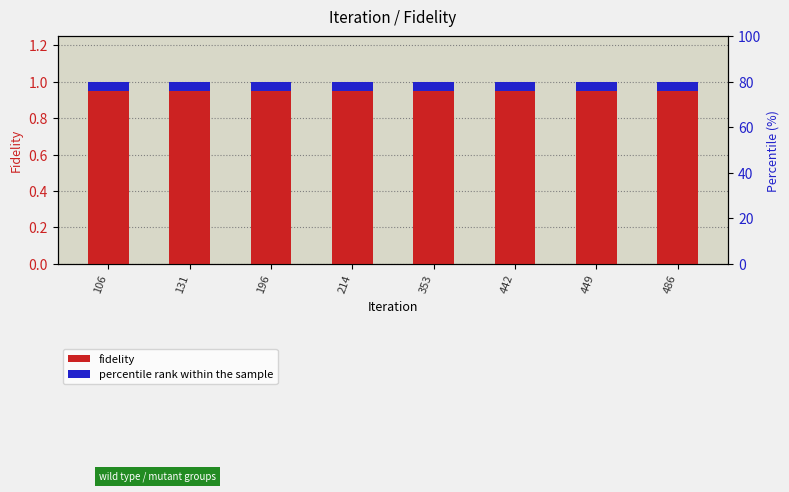

What is the greatest value displayed?

1.0